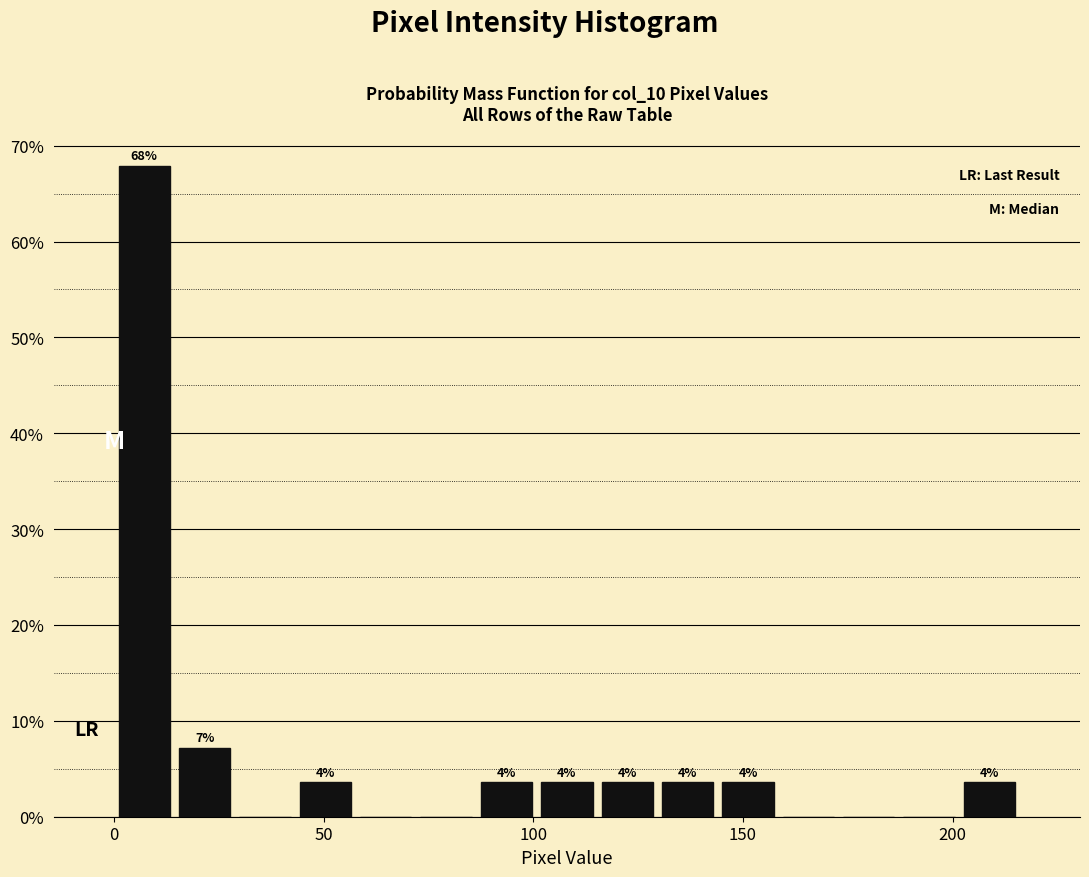

Read against the x-axis, roughly where is the centre of the tallest bar?

5